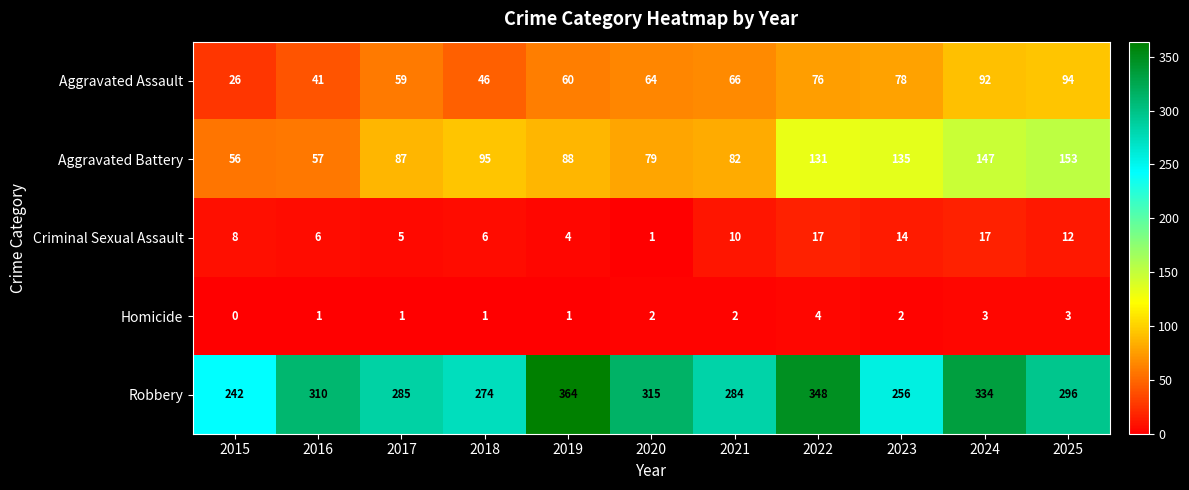

Is it true that Aggravated Assault equals 41 at 2016?

True